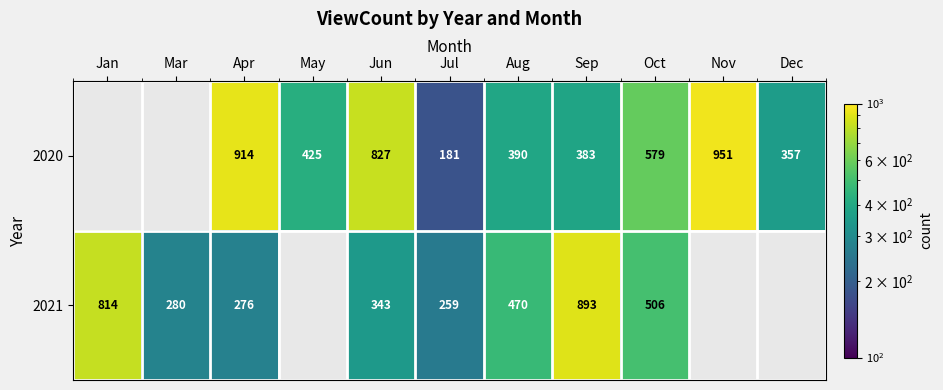

What is the spread (max minus min) of values at Aug?

80